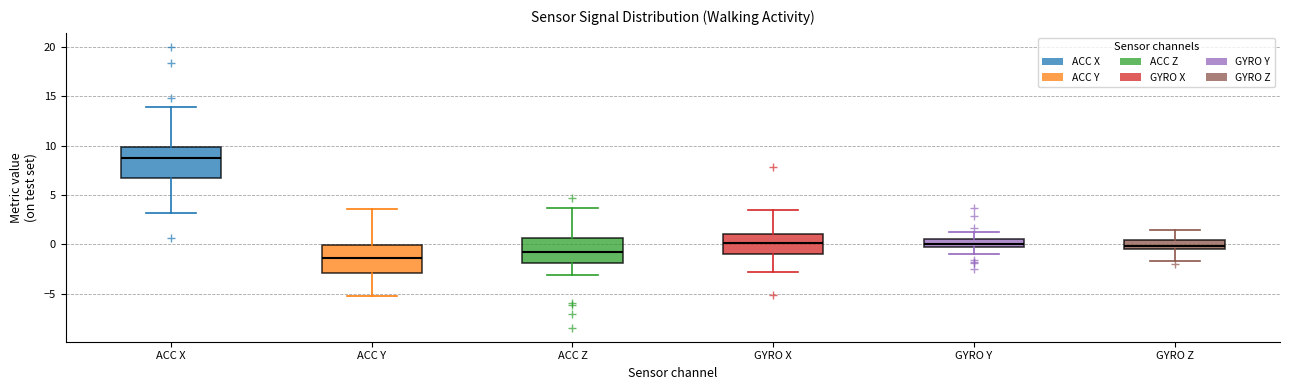

Reading left to right, transcribe this box plot: for each box, give where its median line is, the range the box spans, and where its two whiskers end, as read against the y-axis. The values are not printed on the chart, so give them approximately, as read against the axis.

ACC X: median 9.0, box 6.5 to 10.0, whiskers 3.0 to 14.0
ACC Y: median -1.5, box -3.0 to 0.0, whiskers -5.0 to 3.5
ACC Z: median -1.0, box -2.0 to 0.5, whiskers -3.0 to 3.5
GYRO X: median 0.0, box -1.0 to 1.0, whiskers -3.0 to 3.5
GYRO Y: median 0.0 (just above the box's lower edge), box 0.0 to 0.5, whiskers -1.0 to 1.5
GYRO Z: median 0.0, box -0.5 to 0.5, whiskers -1.5 to 1.5